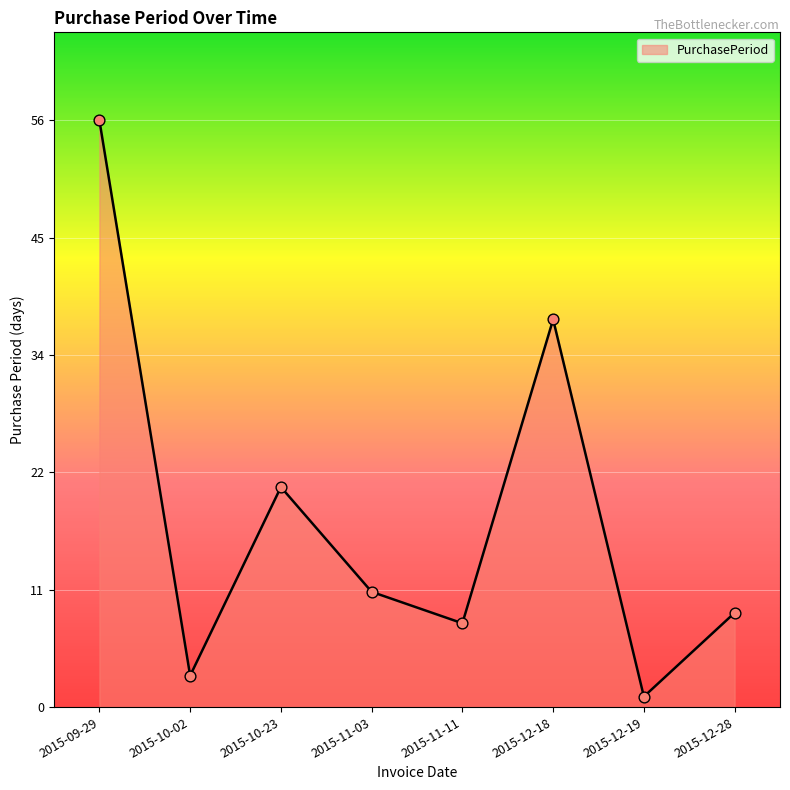

Which has a higher value, 2015-09-29 or 2015-12-18?

2015-09-29